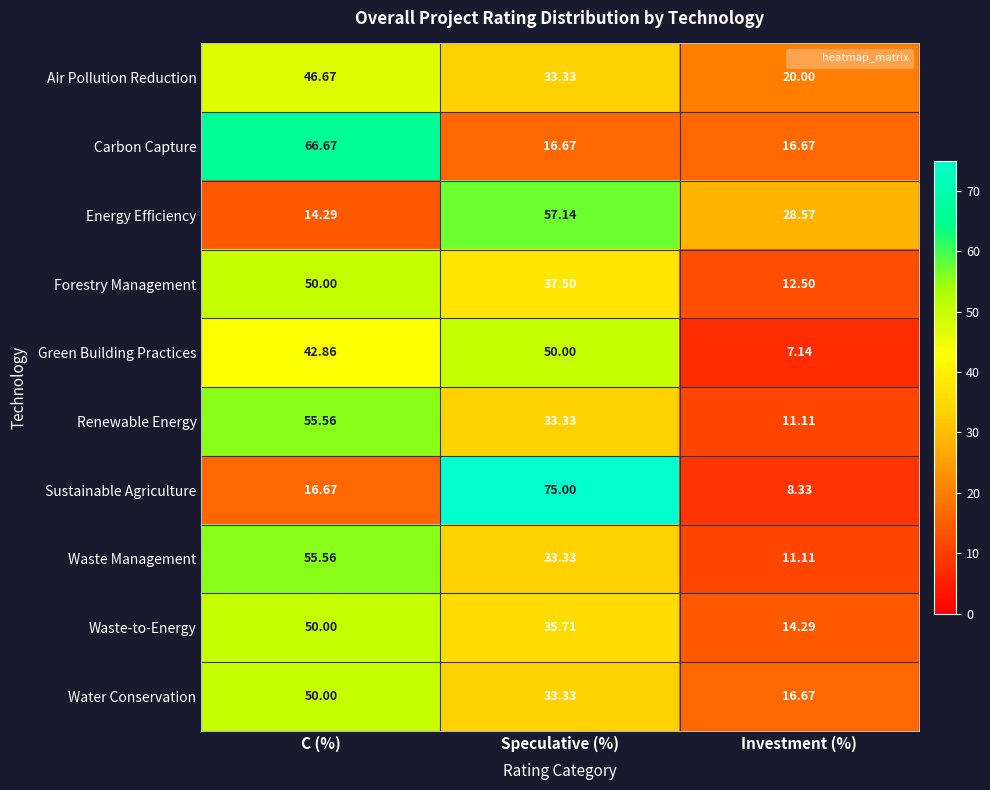

Which series changed the most between Speculative (%) and Investment (%)?

Sustainable Agriculture